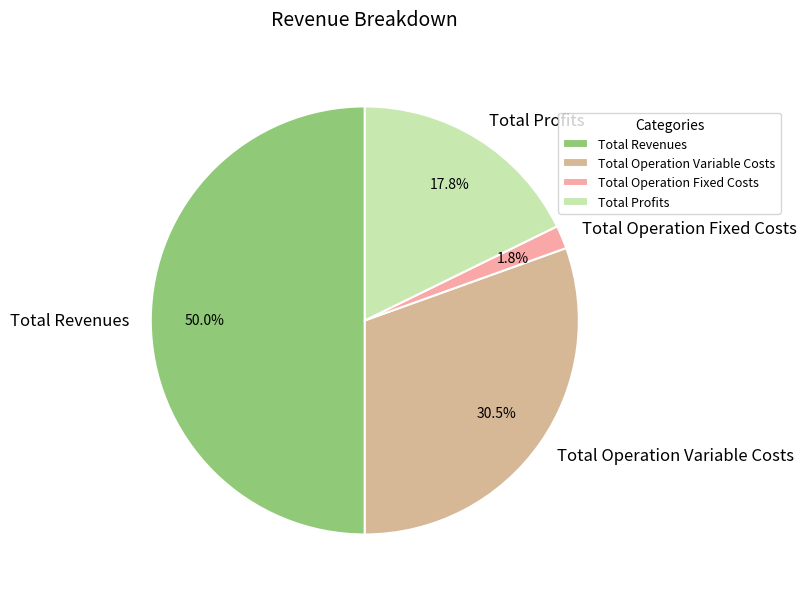

What percentage is the Total Operation Fixed Costs slice, to the nearest percent?

2%